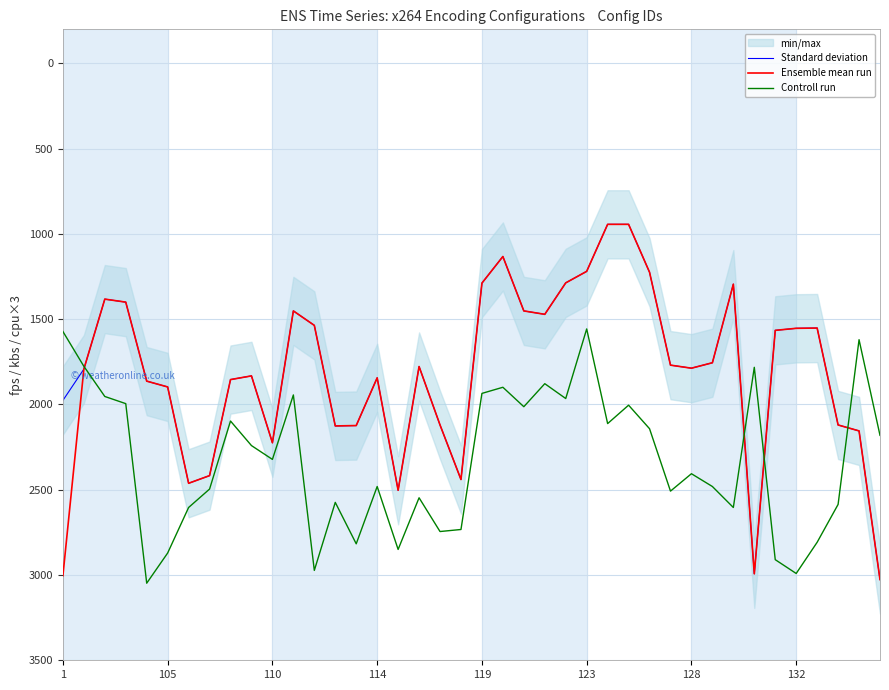

How many data points in Controll run are less than 2406?

20